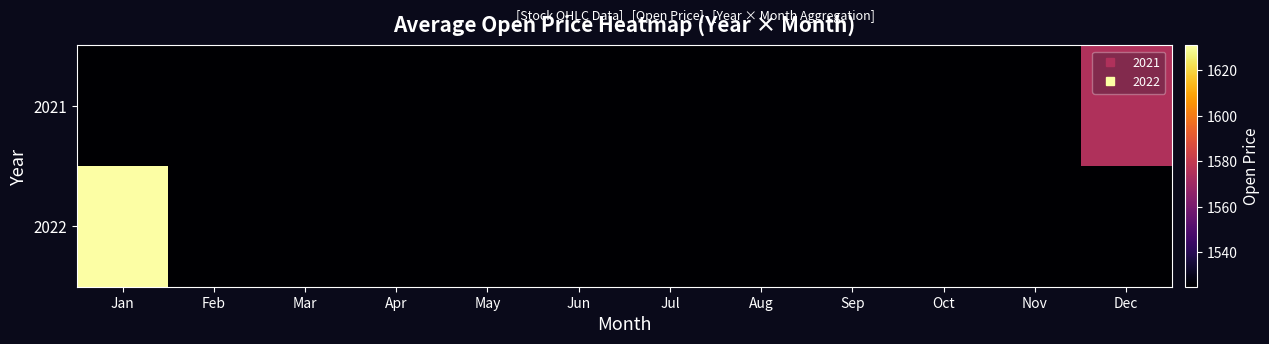

What is the difference between the highest and lowest values at Dec?

50.0